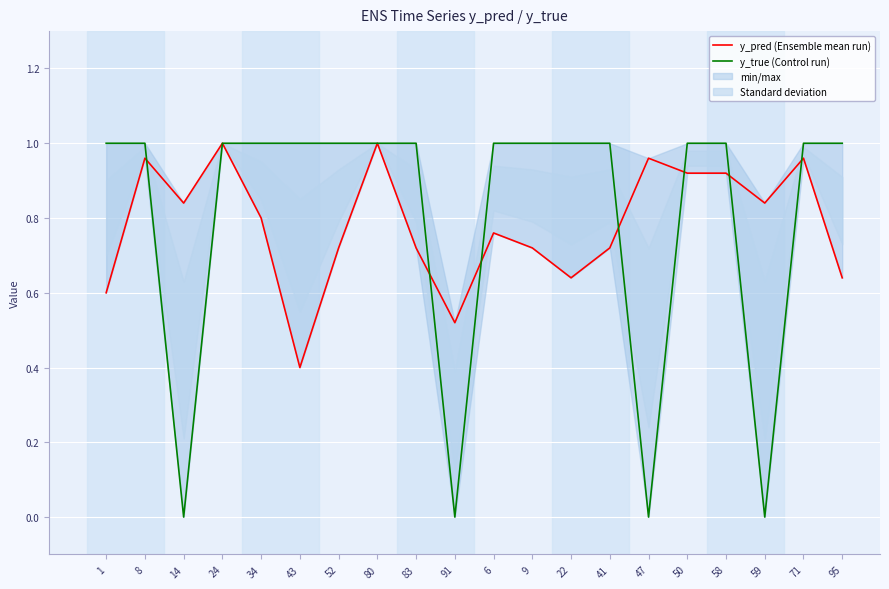

Rank the categories by y_pred (Ensemble mean run) value from highest to lowest.

24, 80, 8, 47, 71, 50, 58, 14, 59, 34, 6, 52, 83, 9, 41, 22, 95, 1, 91, 43